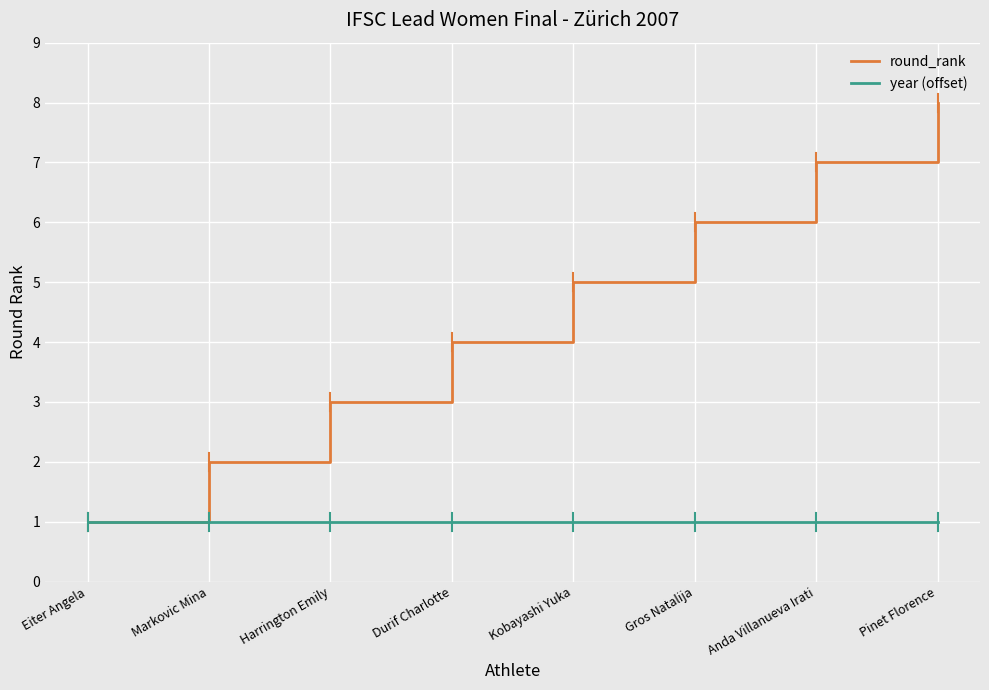

What is the smallest value displayed?

1